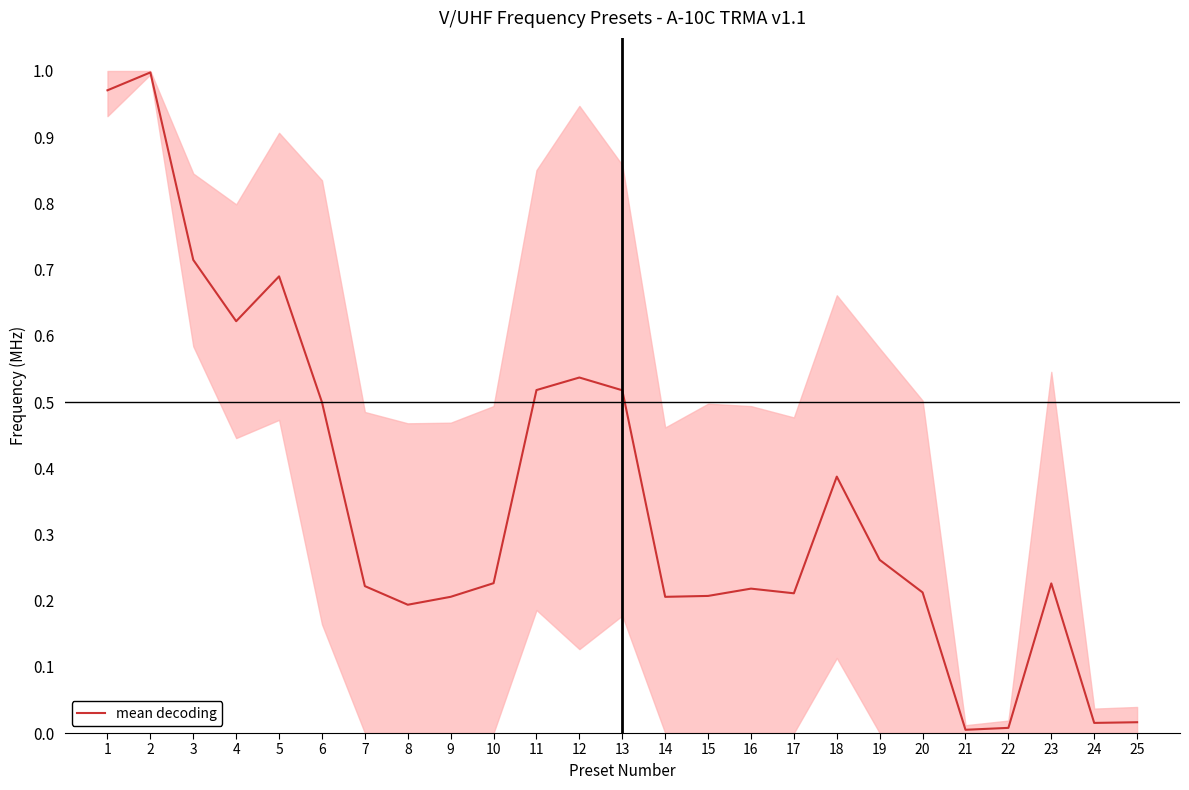

What is the average value?

0.4